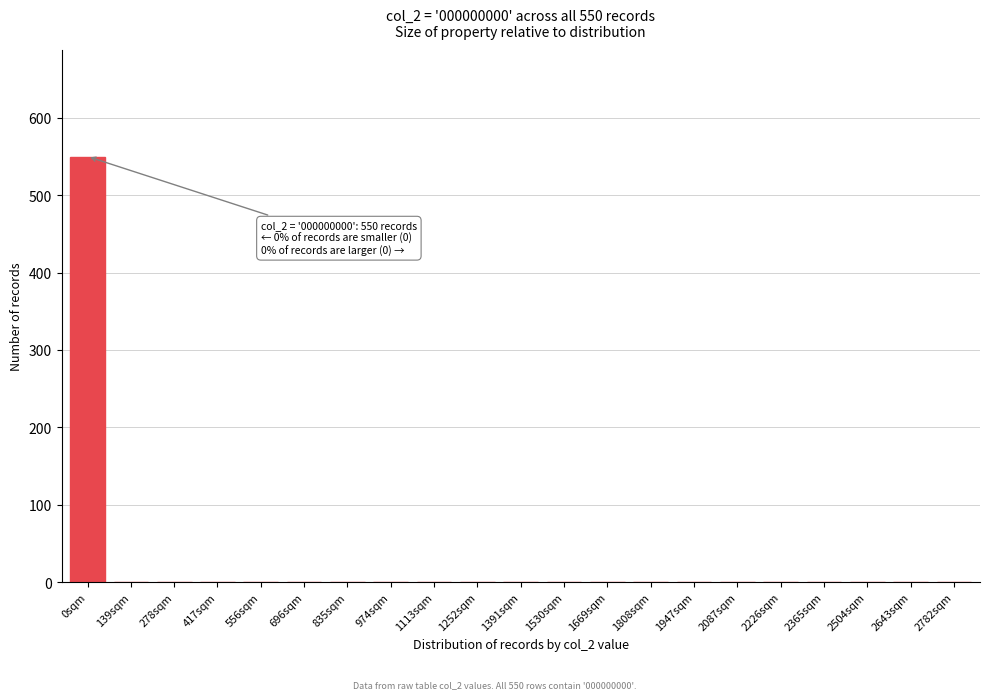

Reading left to right, extract all data points from this chart.

0sqm=550	139sqm=0	278sqm=0	417sqm=0	556sqm=0	696sqm=0	835sqm=0	974sqm=0	1113sqm=0	1252sqm=0	1391sqm=0	1530sqm=0	1669sqm=0	1808sqm=0	1947sqm=0	2087sqm=0	2226sqm=0	2365sqm=0	2504sqm=0	2643sqm=0	2782sqm=0